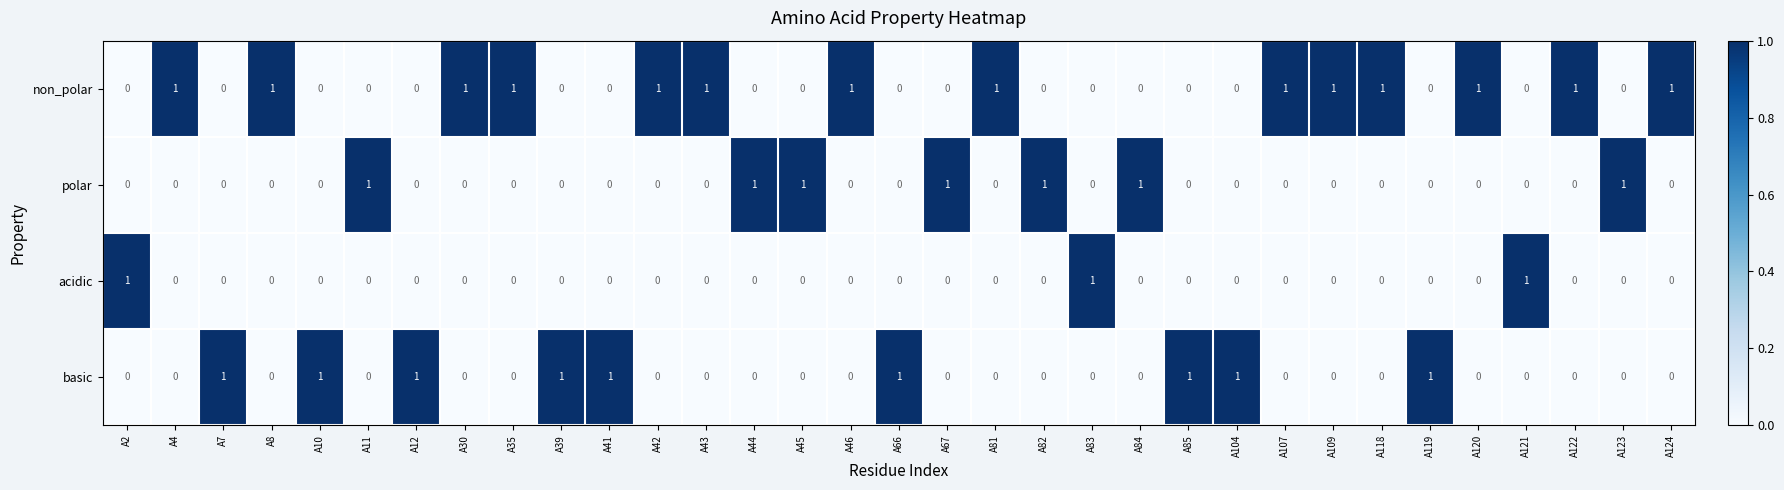

Count the number of categories in the chart.

33